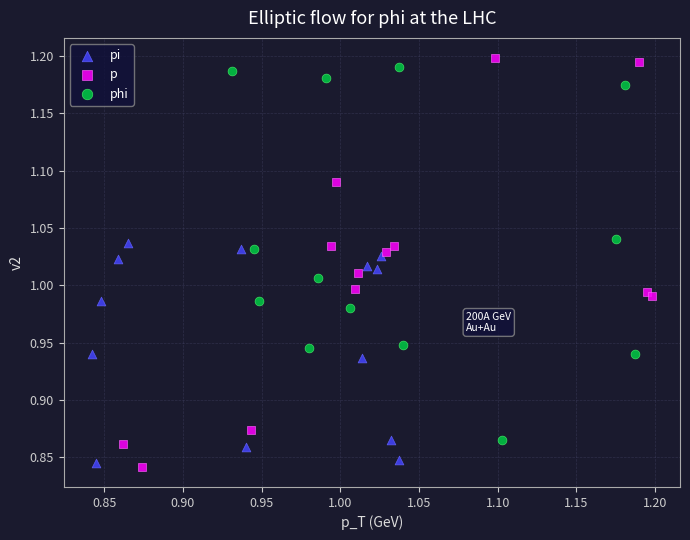

What are all the series names shown in the legend?

pi, p, phi